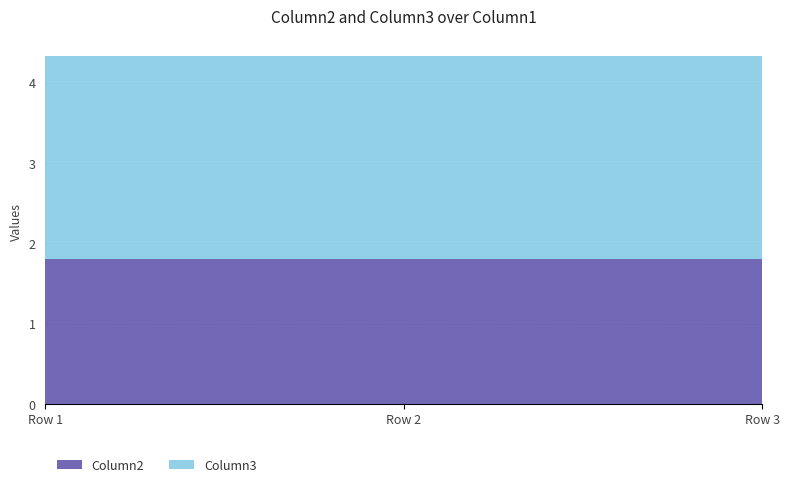

Reading left to right, list all the values displayed in this chart.

Column2: 1.8	1.8	1.8
Column3: 2.5	2.5	2.5